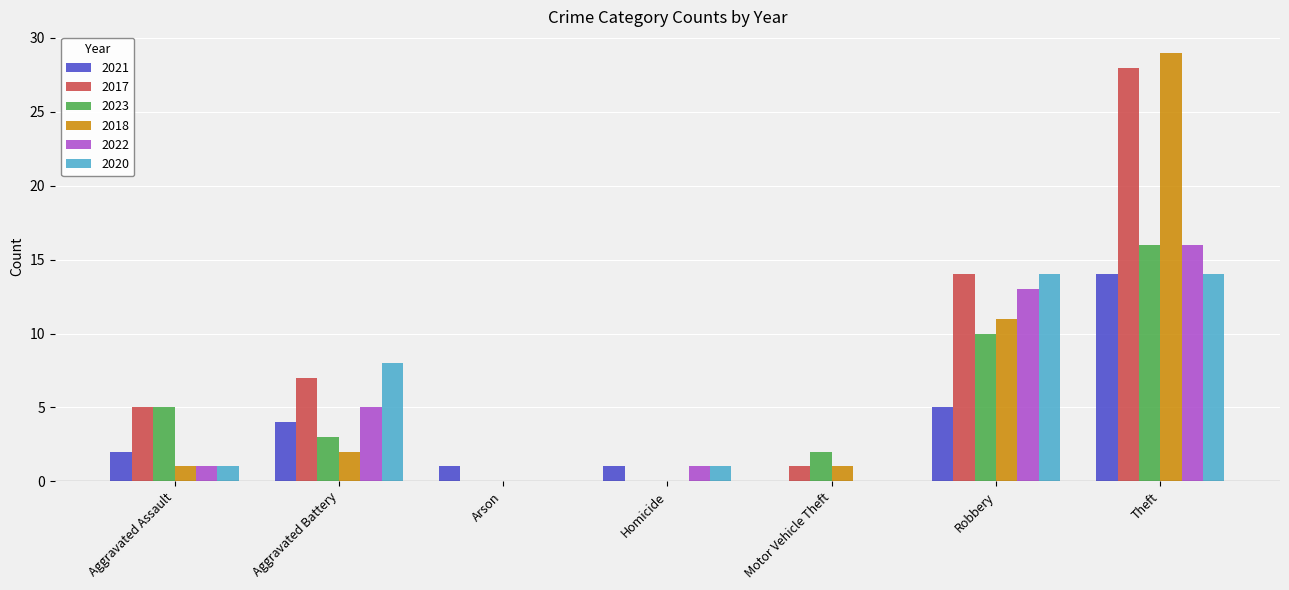

At which category is the sum across all series the highest?

Theft